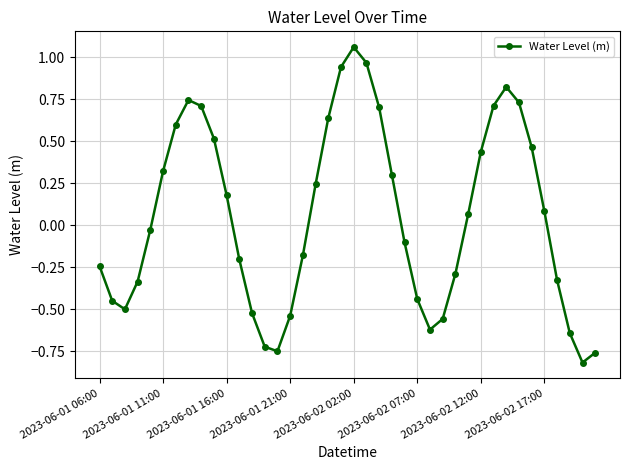

True or false: the data has more than 1 interior local peaks.

True